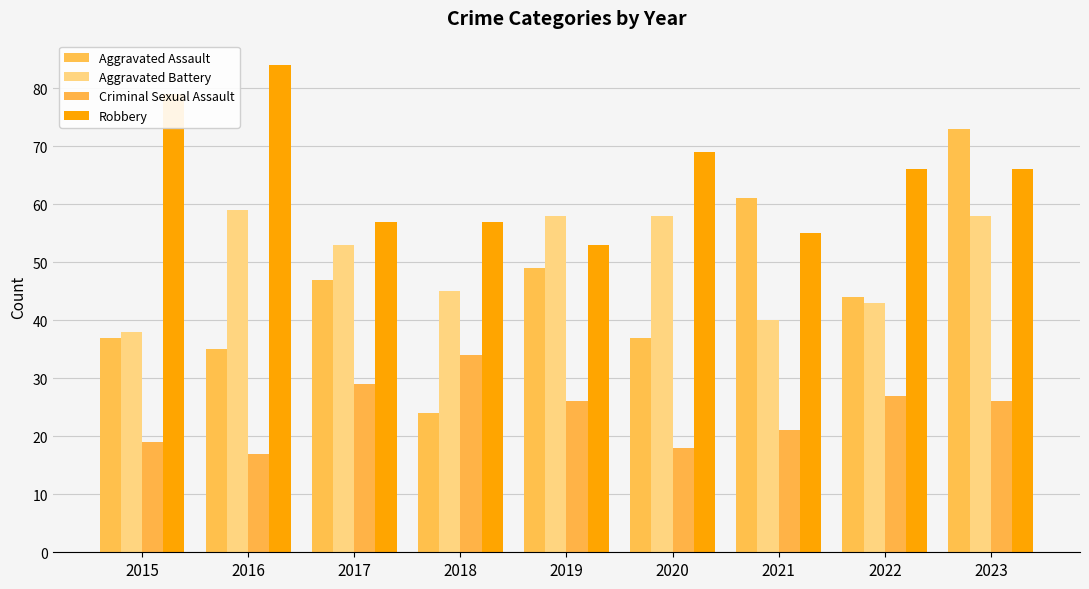

What is the total value across all series at 2019?

186